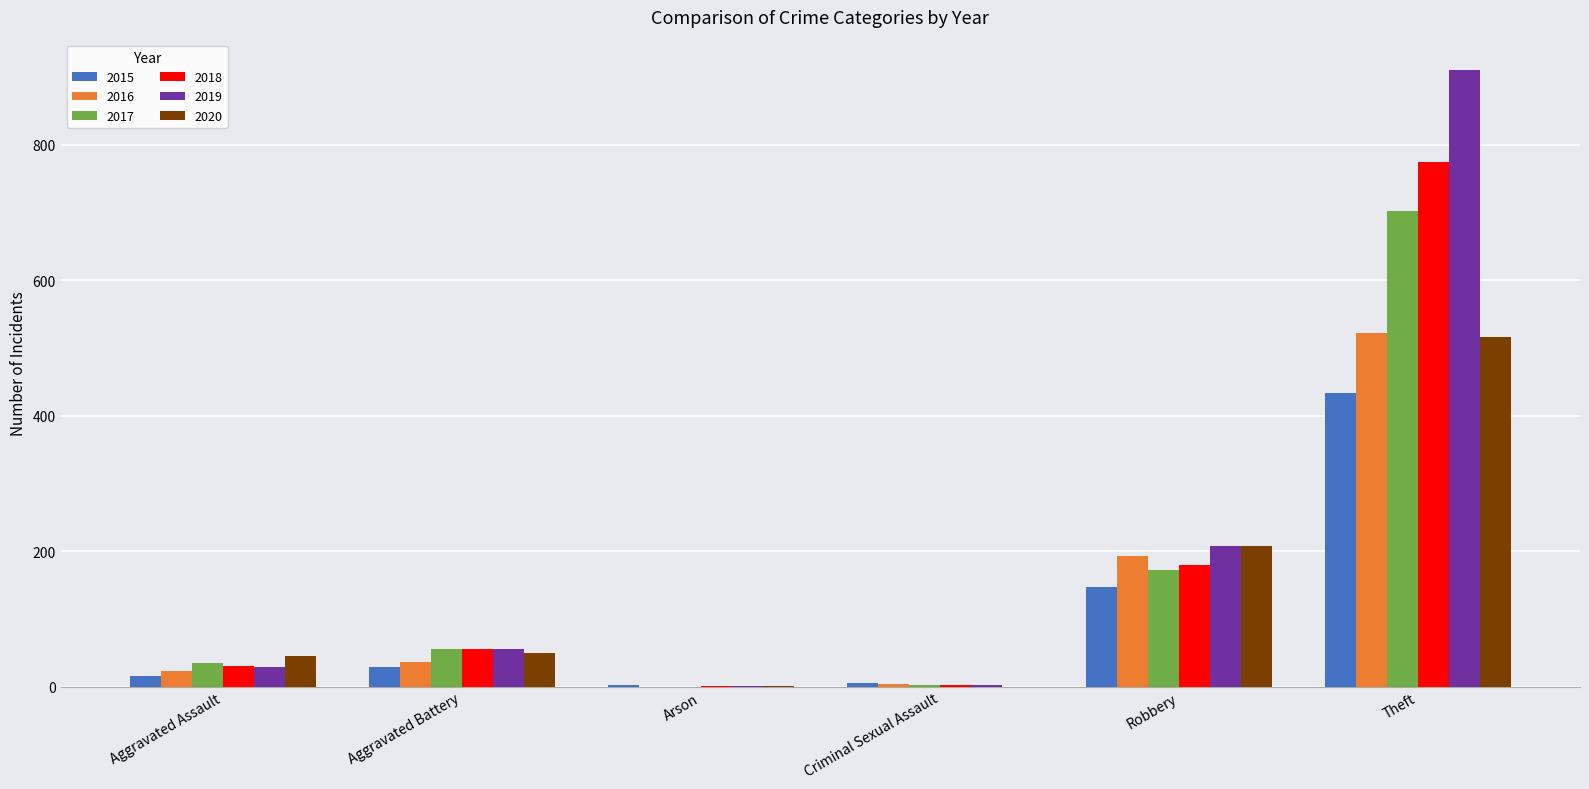

Which series has the widest spread of values?

2019